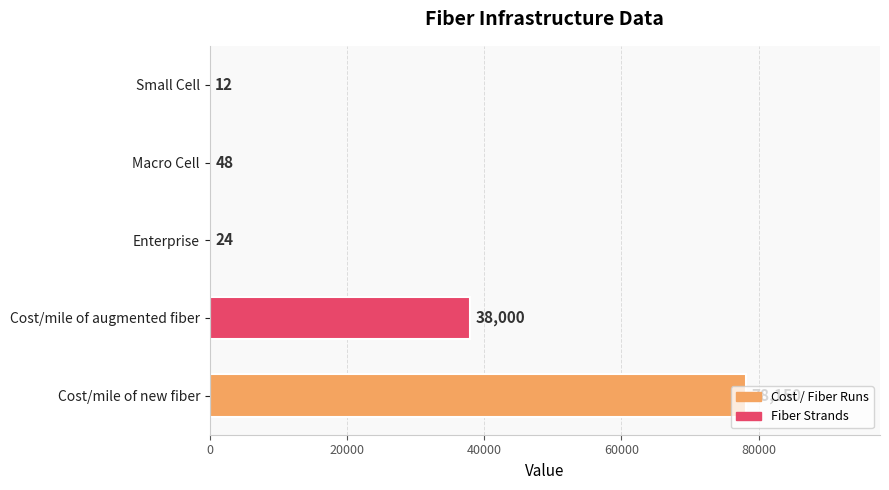

What is the change in value from Enterprise to Macro Cell?

+24